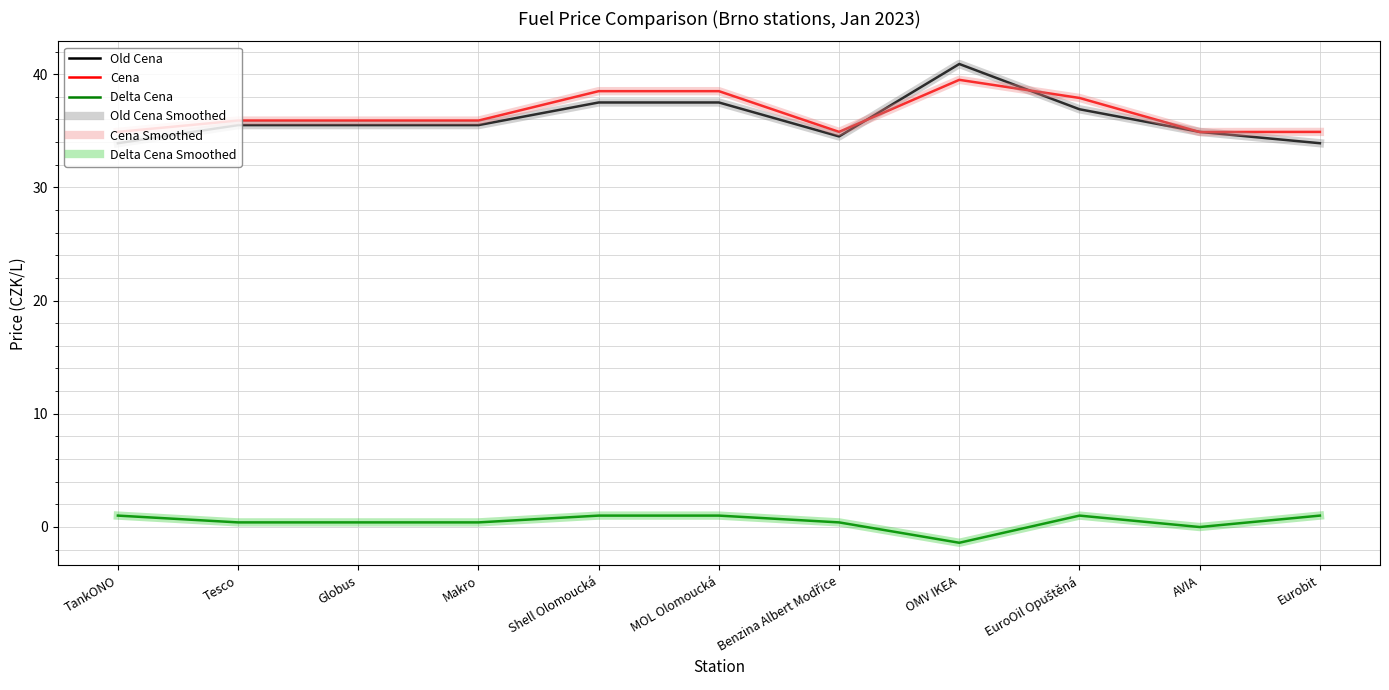

Reading left to right, transcribe all the data shown in this chart.

Old Cena: TankONO=33.9	Tesco=35.5	Globus=35.5	Makro=35.5	Shell Olomoucká=37.5	MOL Olomoucká=37.5	Benzina Albert Modřice=34.5	OMV IKEA=40.9	EuroOil Opuštěná=36.9	AVIA=34.9	Eurobit=33.9
Cena: TankONO=34.9	Tesco=35.9	Globus=35.9	Makro=35.9	Shell Olomoucká=38.5	MOL Olomoucká=38.5	Benzina Albert Modřice=34.9	OMV IKEA=39.5	EuroOil Opuštěná=37.9	AVIA=34.9	Eurobit=34.9
Delta Cena: TankONO=1.0	Tesco=0.4	Globus=0.4	Makro=0.4	Shell Olomoucká=1.0	MOL Olomoucká=1.0	Benzina Albert Modřice=0.4	OMV IKEA=-1.4	EuroOil Opuštěná=1.0	AVIA=-0.0	Eurobit=1.0
Old Cena Smoothed: TankONO=33.9	Tesco=35.5	Globus=35.5	Makro=35.5	Shell Olomoucká=37.5	MOL Olomoucká=37.5	Benzina Albert Modřice=34.5	OMV IKEA=40.9	EuroOil Opuštěná=36.9	AVIA=34.9	Eurobit=33.9
Cena Smoothed: TankONO=34.9	Tesco=35.9	Globus=35.9	Makro=35.9	Shell Olomoucká=38.5	MOL Olomoucká=38.5	Benzina Albert Modřice=34.9	OMV IKEA=39.5	EuroOil Opuštěná=37.9	AVIA=34.9	Eurobit=34.9
Delta Cena Smoothed: TankONO=1.0	Tesco=0.4	Globus=0.4	Makro=0.4	Shell Olomoucká=1.0	MOL Olomoucká=1.0	Benzina Albert Modřice=0.4	OMV IKEA=-1.4	EuroOil Opuštěná=1.0	AVIA=-0.0	Eurobit=1.0